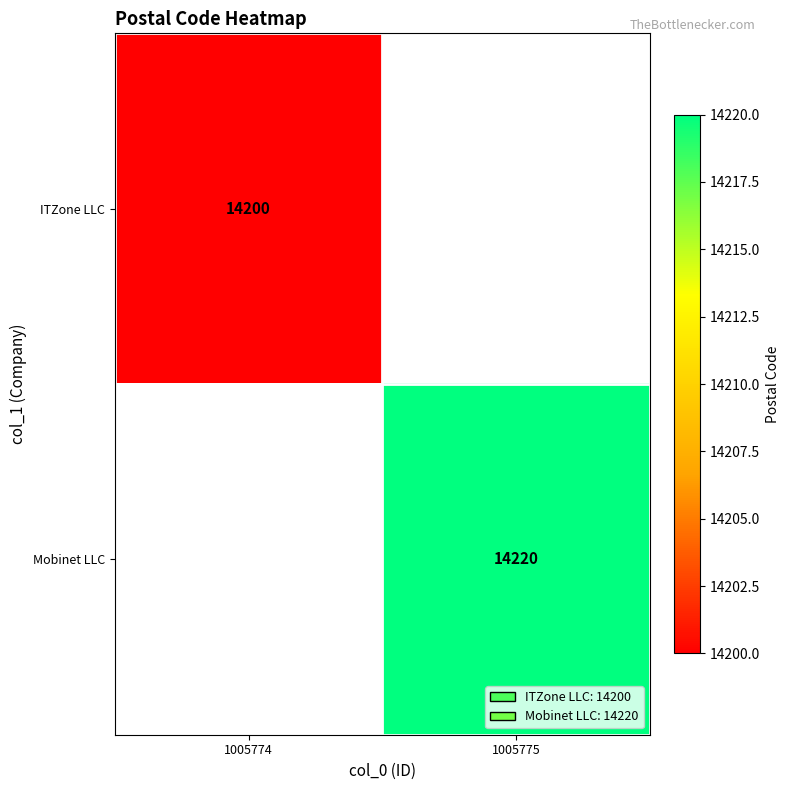

The value of Mobinet LLC at 1005775 is 14220. True or false?

True